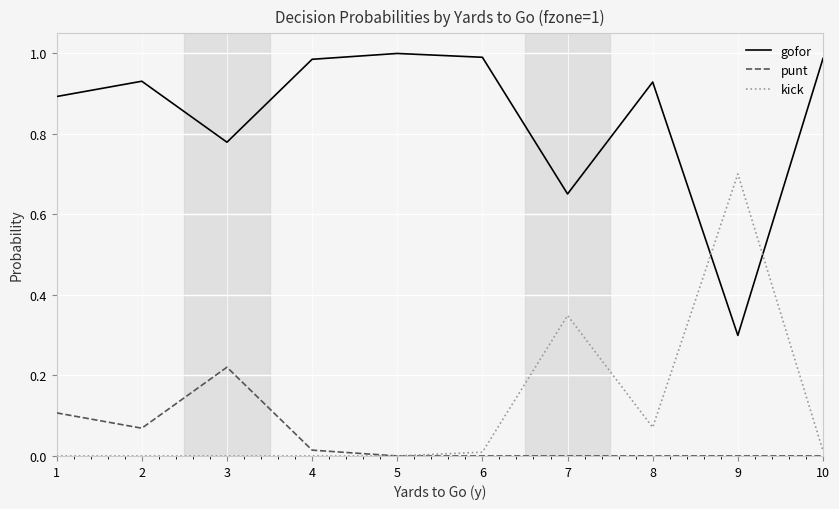

True or false: gofor has a value of 0.9 at 1.

True